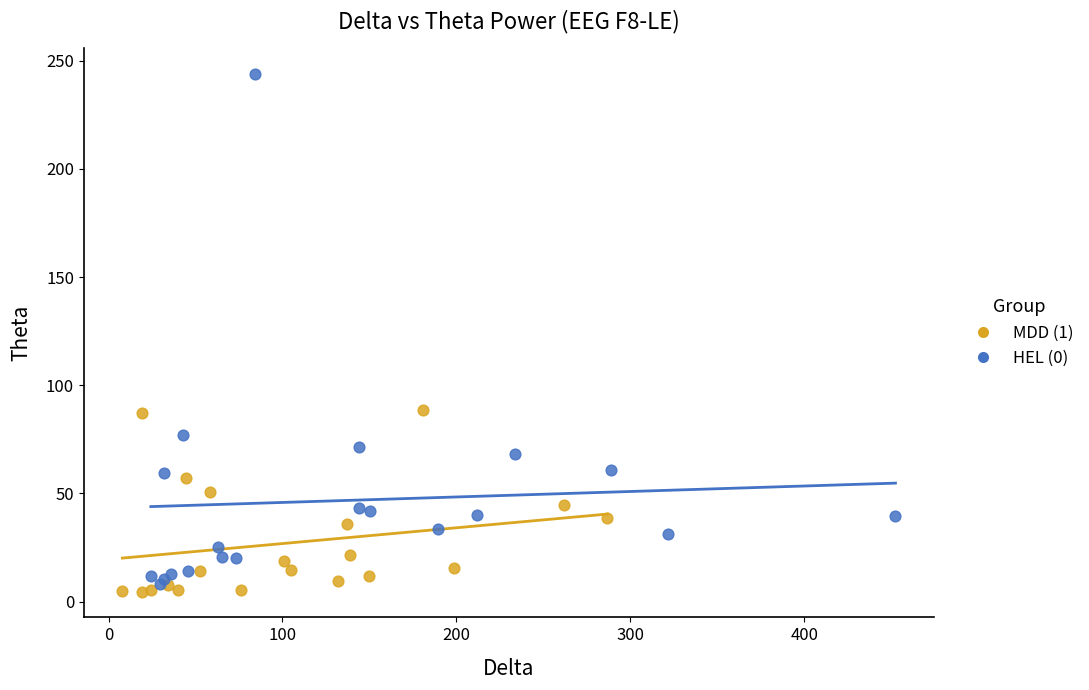

What are all the series names shown in the legend?

MDD (1), HEL (0)